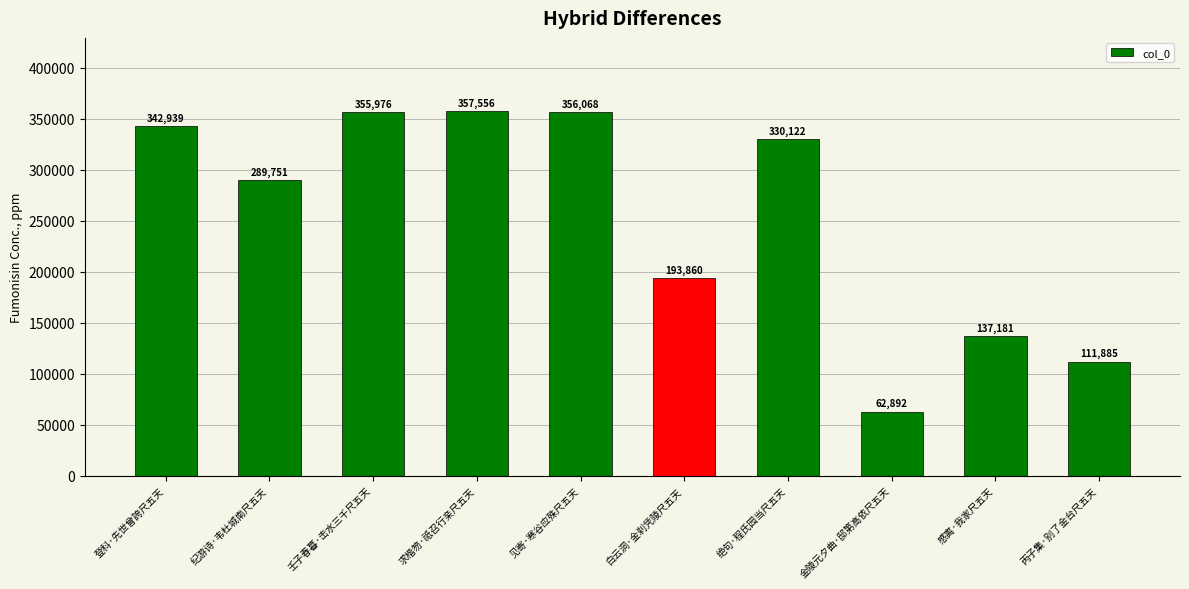

What is the difference between the values at 求楷笏·祗召行亲尺五天 and 见寄·寒谷应殊尺五天?

1488